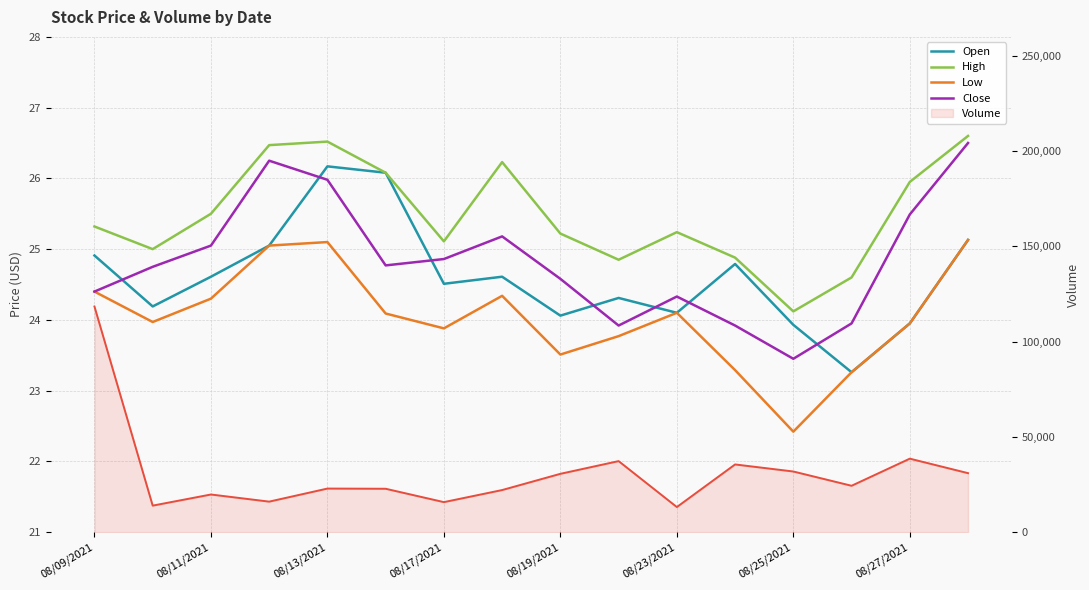

What is the value of the High point at the 9th from the left?

25.2